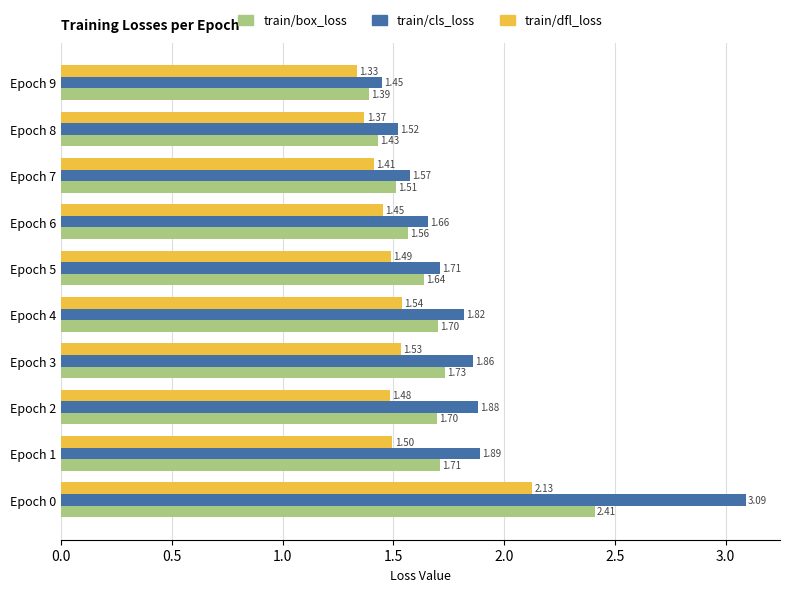

Rank the series by their average value, from highest to lowest.

train/cls_loss, train/box_loss, train/dfl_loss